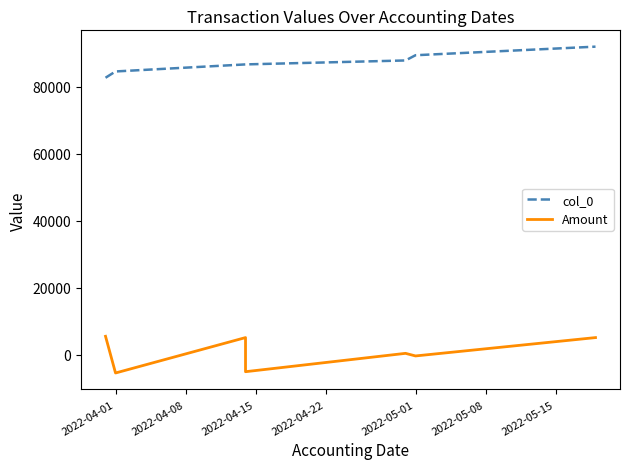

True or false: col_0 and Amount cross at least once.

False